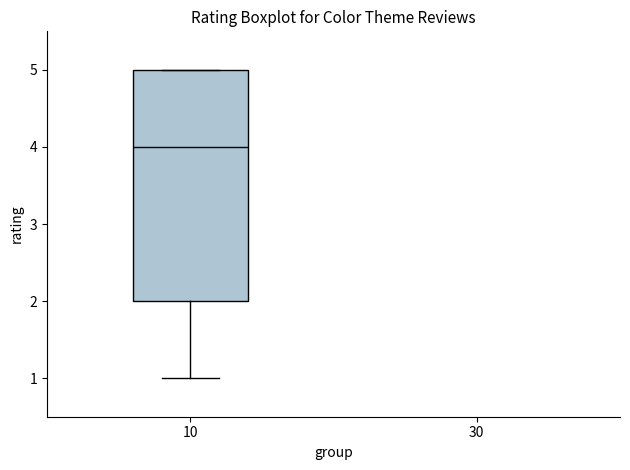

Read this box plot against the y-axis: the position of the median line, the range covered by the box, and the ends of both whiskers. The values are not printed on the chart, so give them approximately, as read against the axis.

median 4, box 2 to 5, whiskers 1 to 5